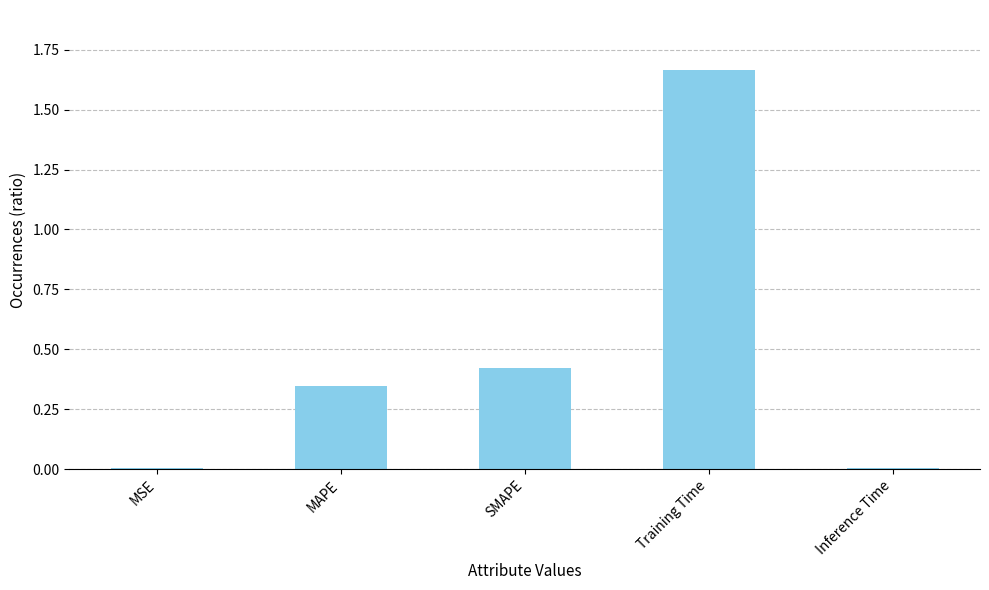

At which category does the chart reach its peak across all series?

Training Time